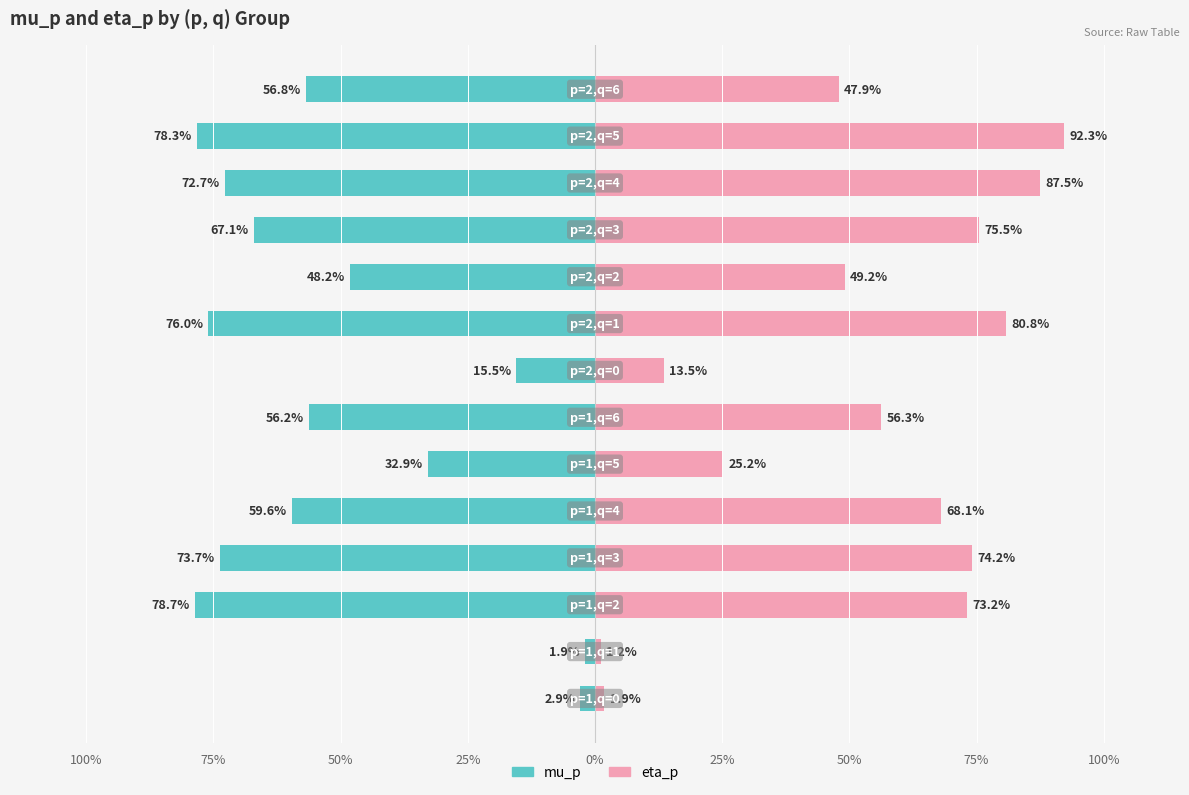

True or false: mu_p has a value of -0.0 at 100%.

False